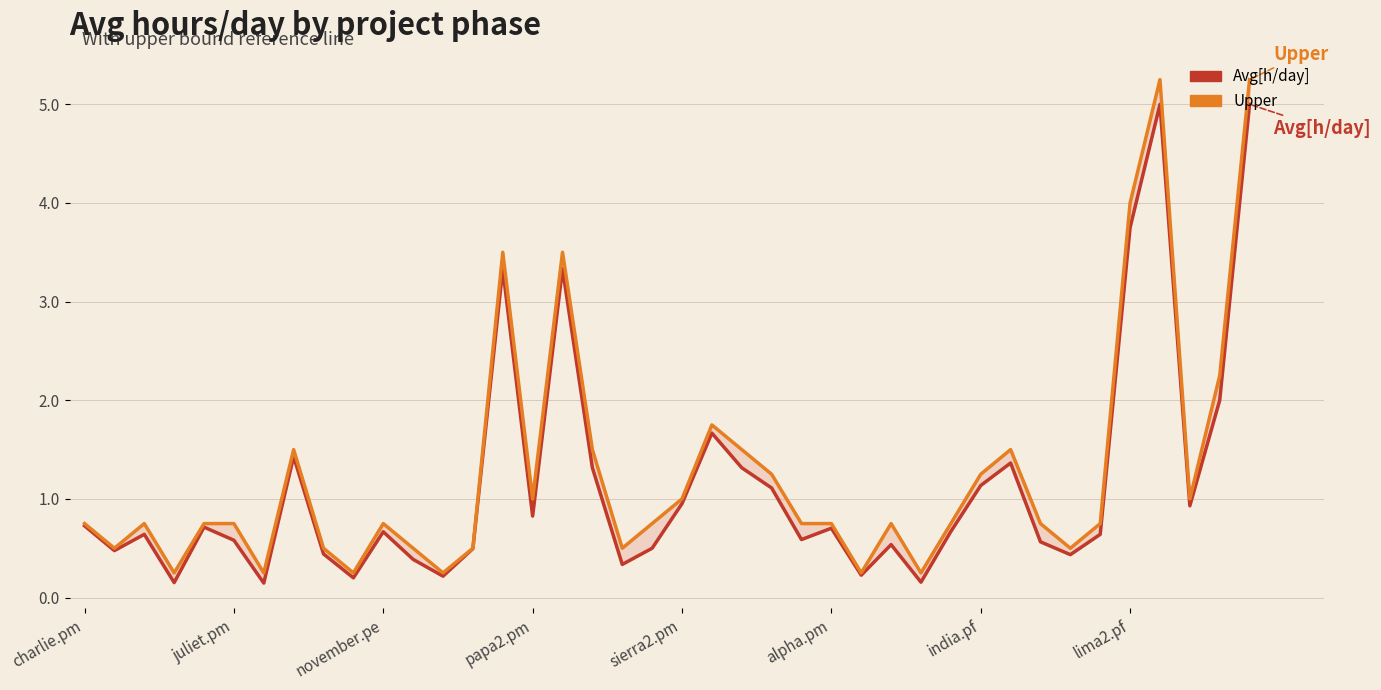

What is the sum of all Avg[h/day] values?

45.7